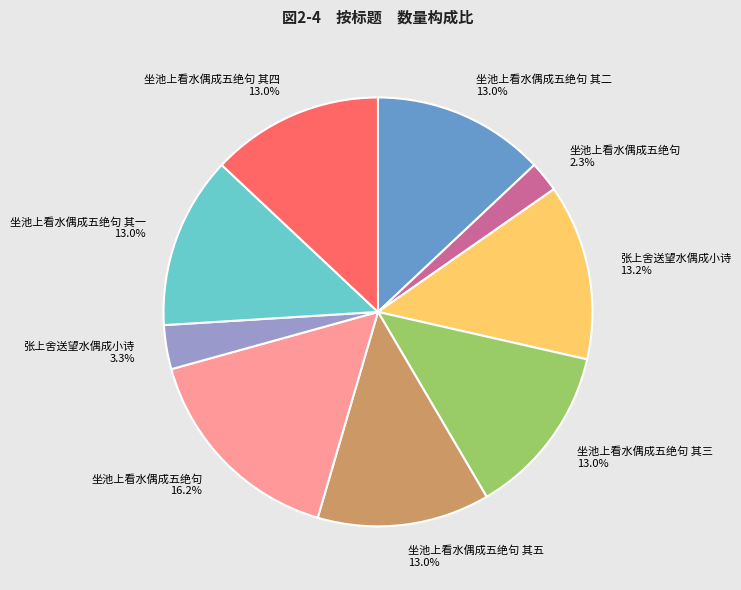

How many segments does this pie chart have?

9